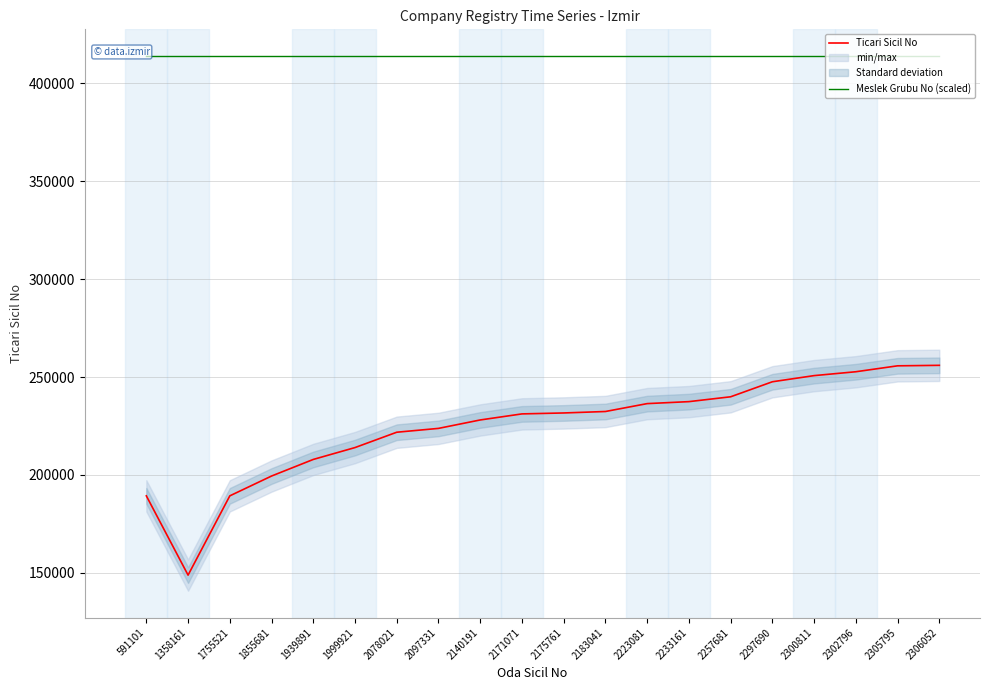

Which series has the largest total across all categories?

Meslek Grubu No (scaled)